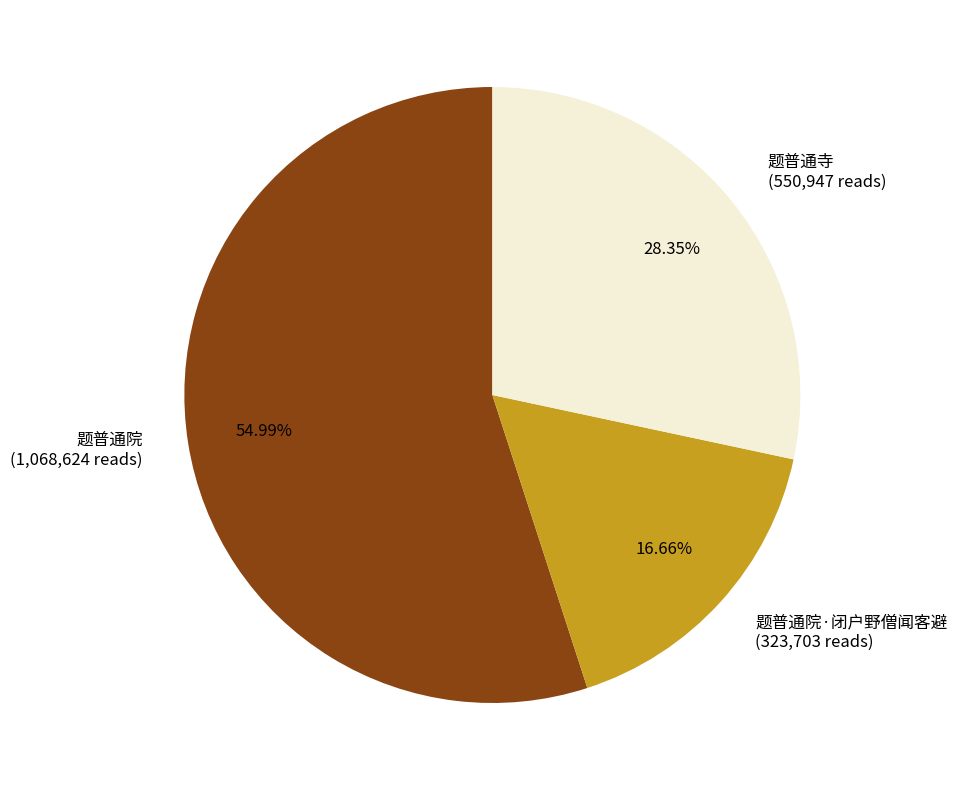

Count the number of slices in the pie.

3